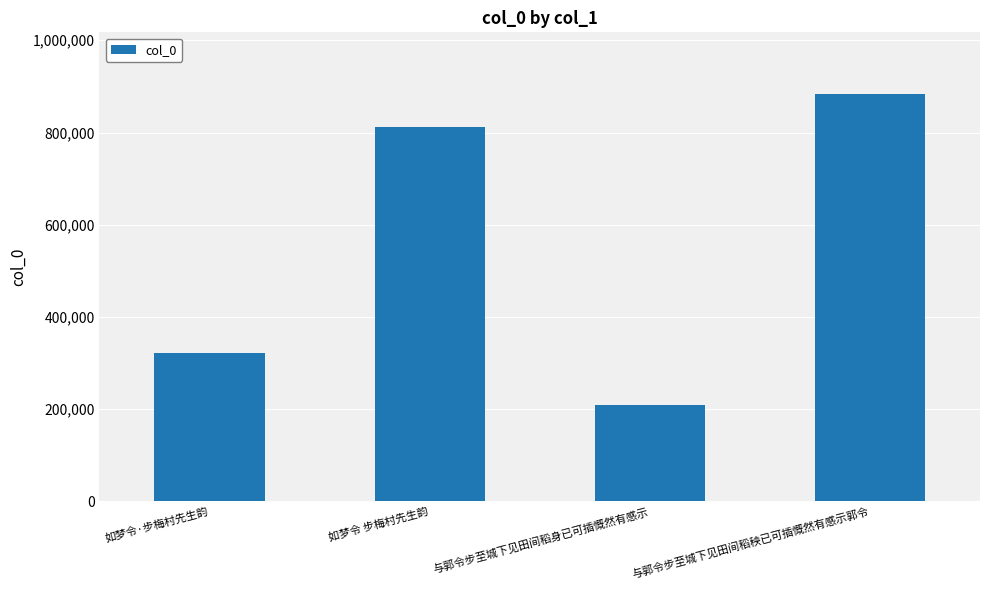

What is the value of the 1st bar from the left?

322228